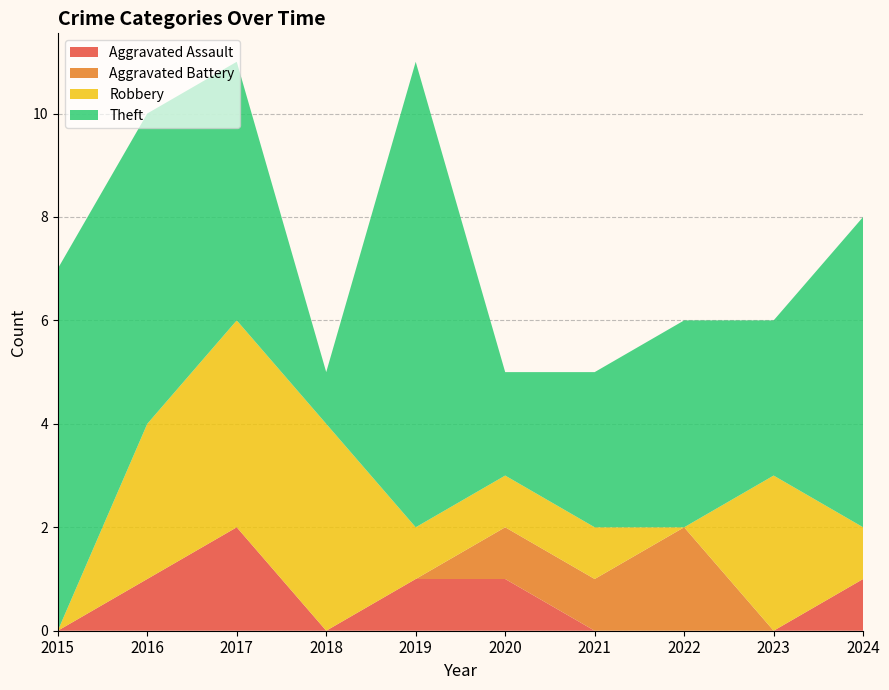

Reading left to right, extract all data points from this chart.

Aggravated Assault: 0	1	2	0	1	1	0	0	0	1
Aggravated Battery: 0	0	0	0	0	1	1	2	0	0
Robbery: 0	3	4	4	1	1	1	0	3	1
Theft: 7	6	5	1	9	2	3	4	3	6